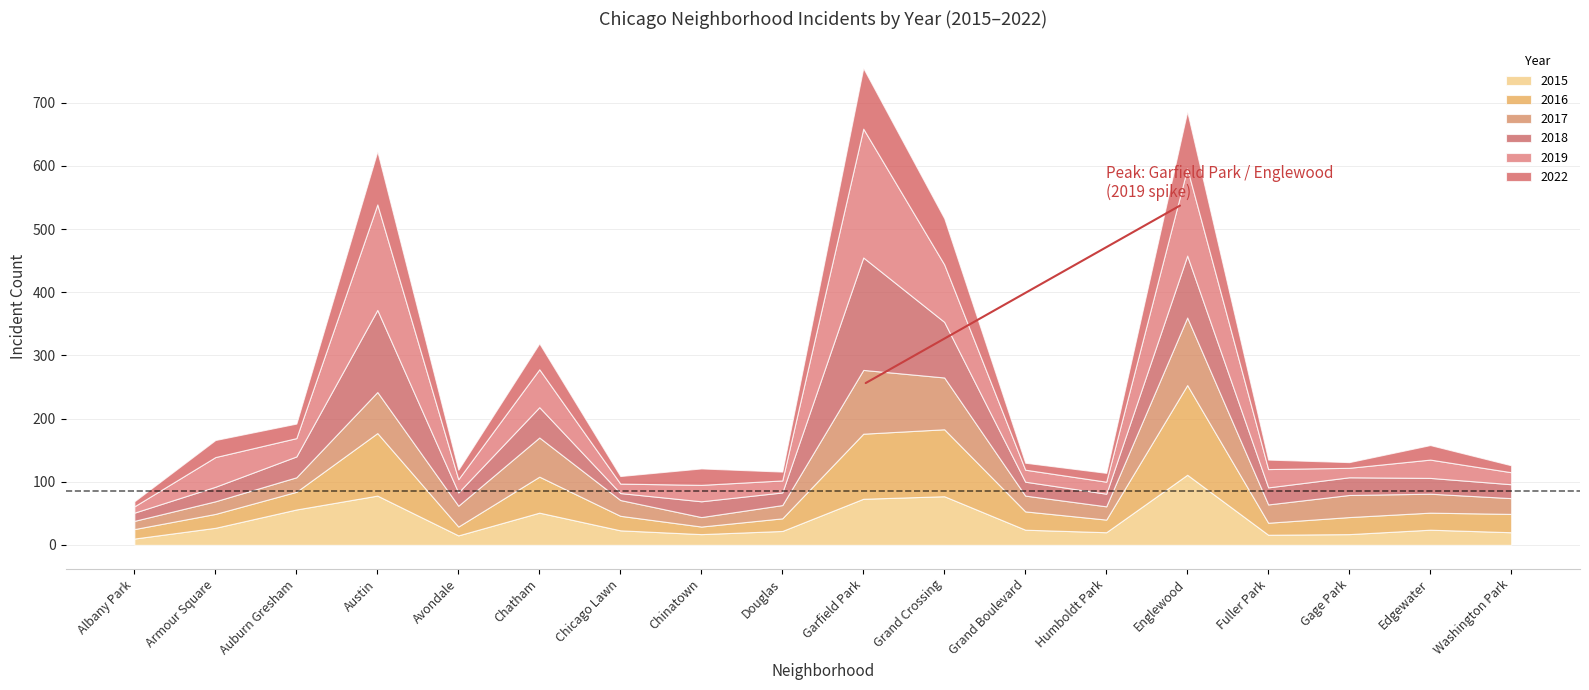

Which series ends up on top after the final intersection of 2022 and 2018?

2018